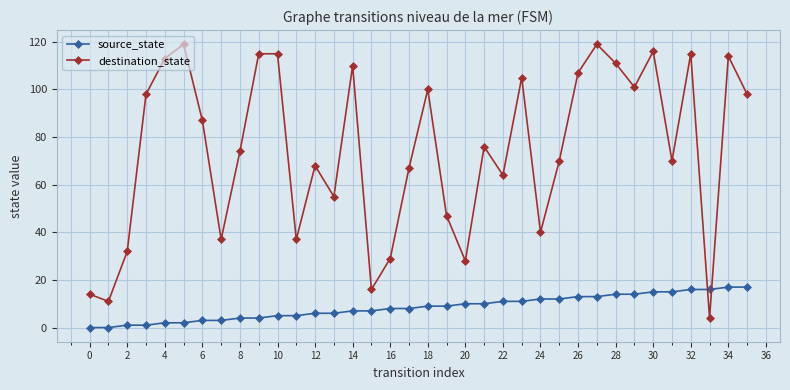

Which series has the largest range (max minus min)?

destination_state